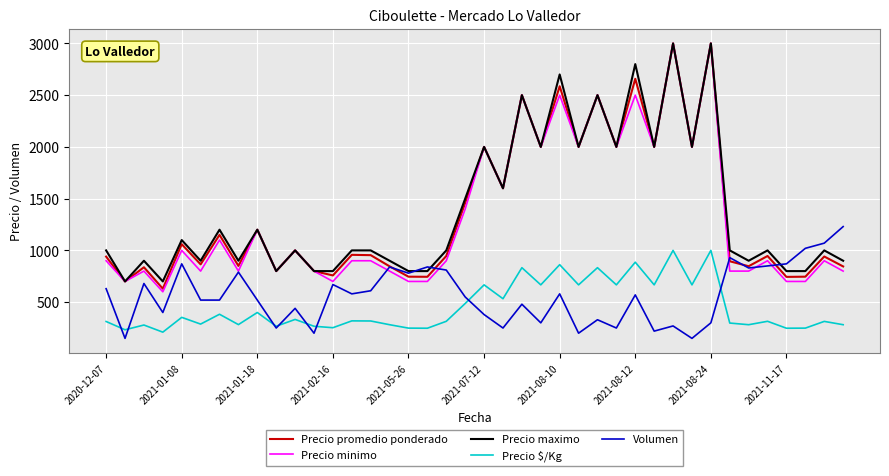

True or false: Precio $/Kg and Precio maximo intersect in this chart.

False